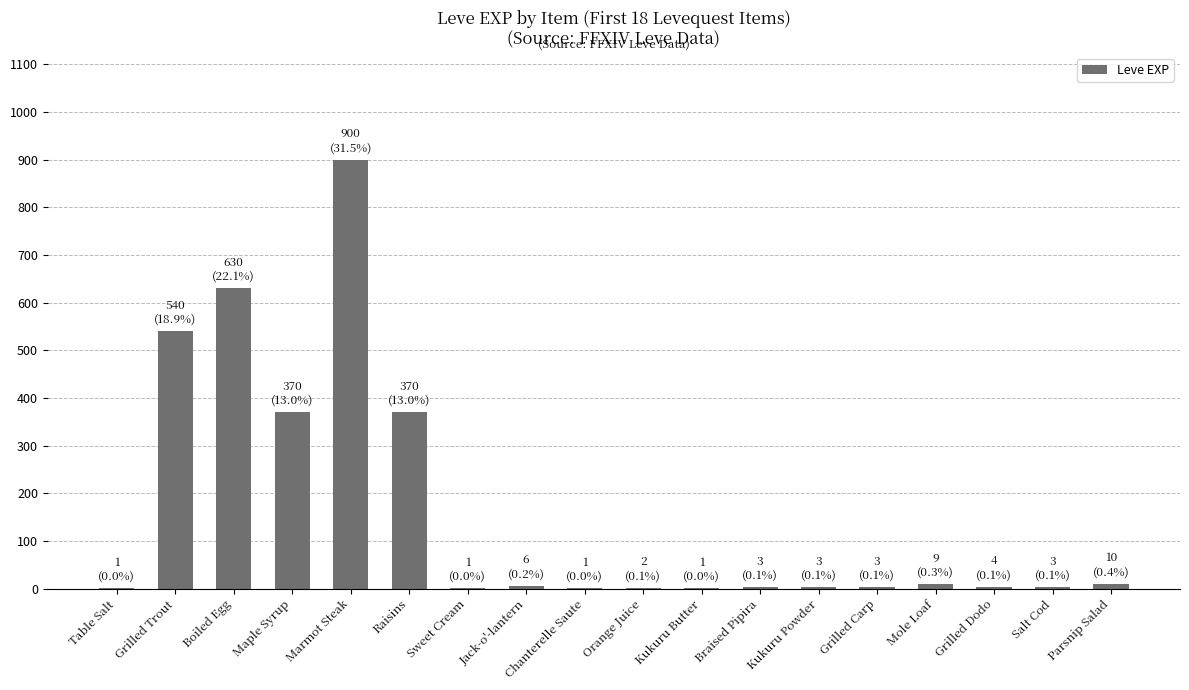

True or false: the data shows 9 at Mole Loaf.

True